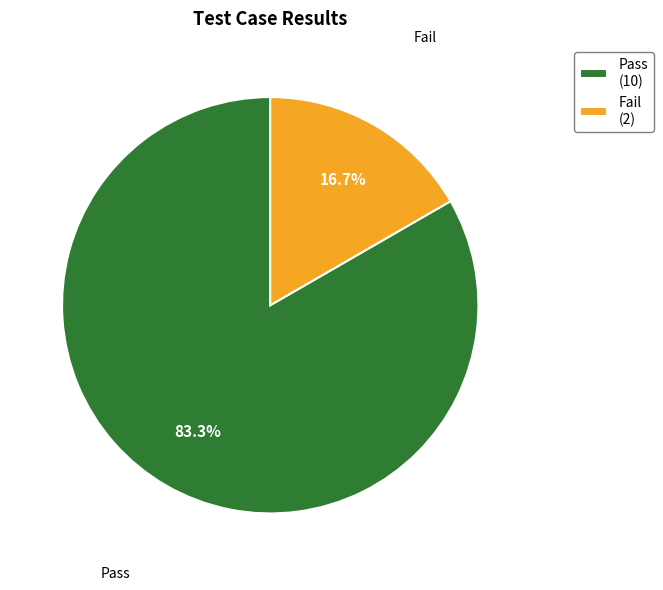

What is the largest slice in the pie chart?

Pass